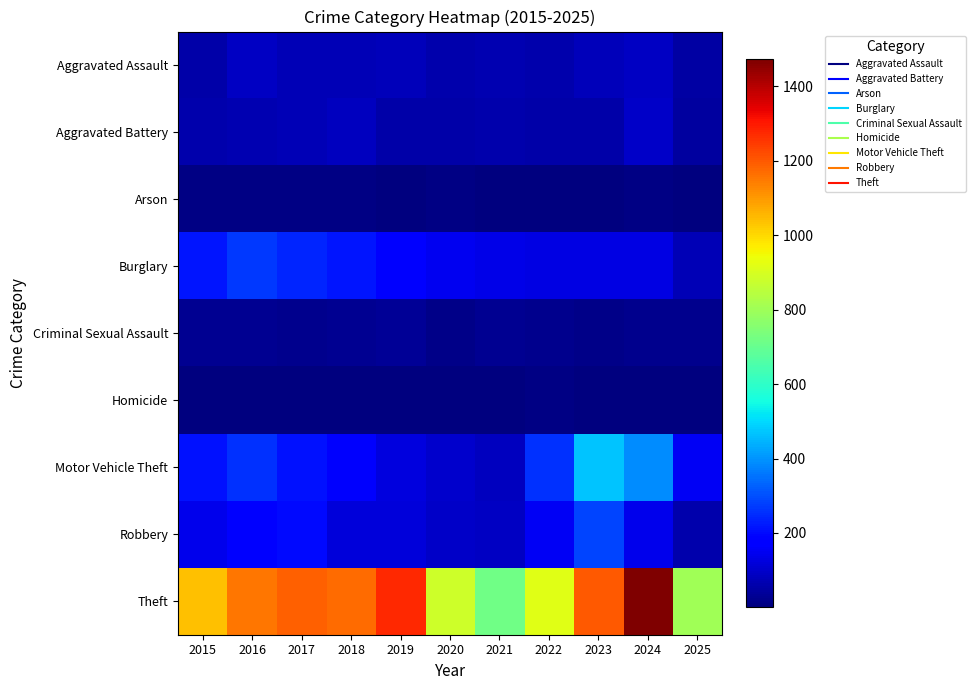

What is the difference between the highest and lowest values at 2020?

879